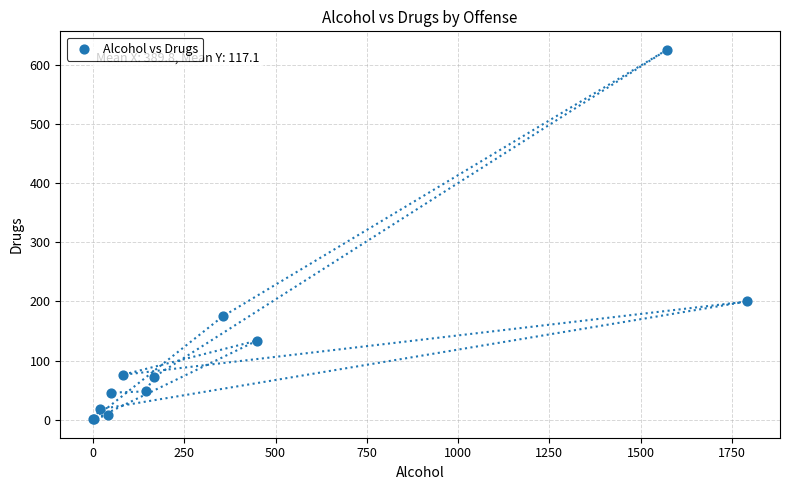

What Y value in the scatter plot is closest to 313?

200